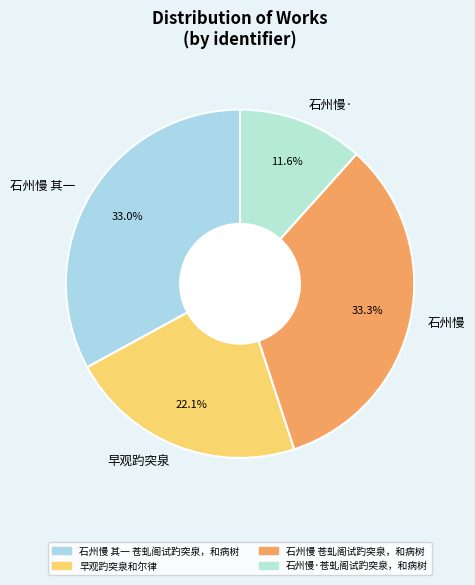

Does 石州慢 其一 account for over 50% of the chart?

No